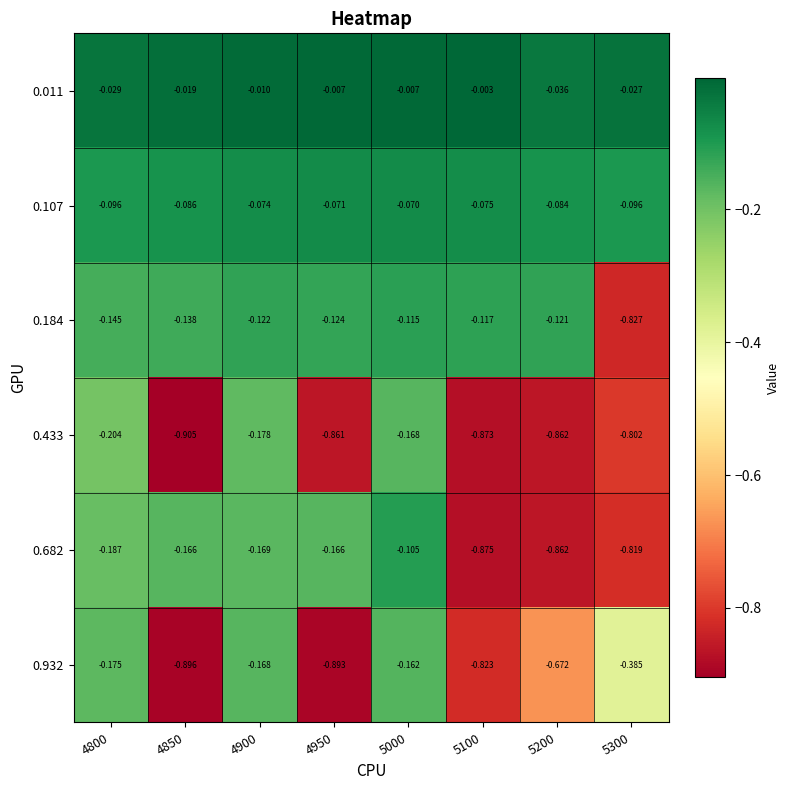

Is the value of 0.184 at 5100 greater than the value of 0.433 at 4800?

Yes